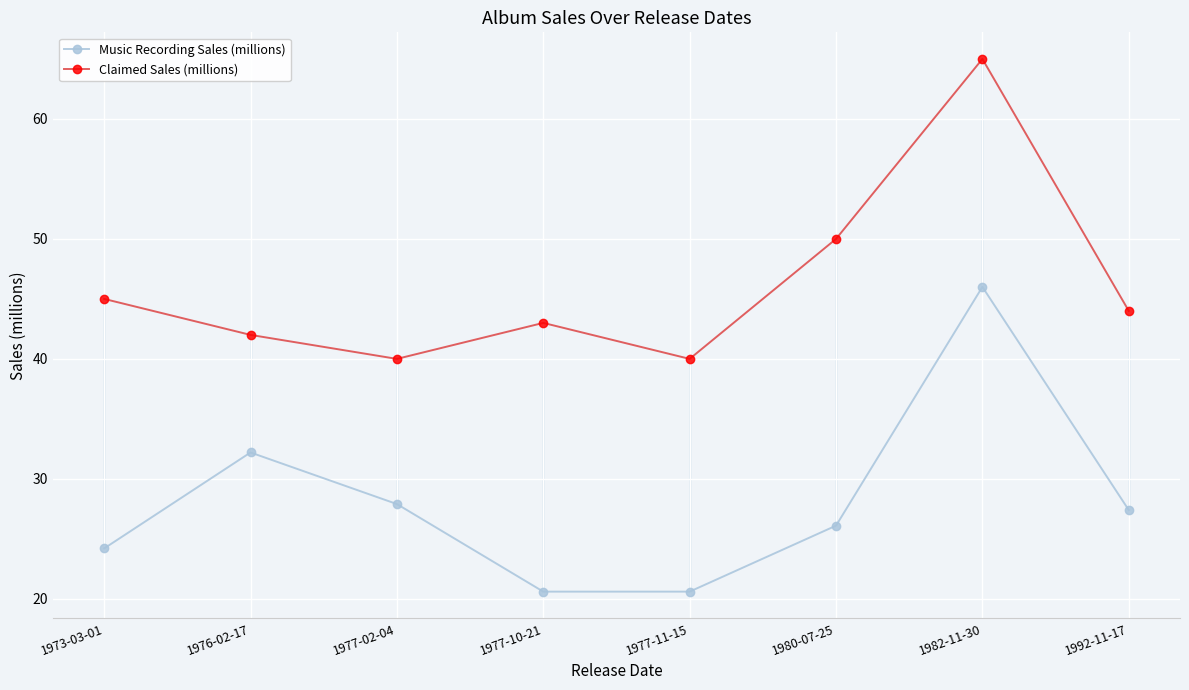

What is the difference between the Claimed Sales (millions) values at 1982-11-30 and 1977-11-15?

25.0